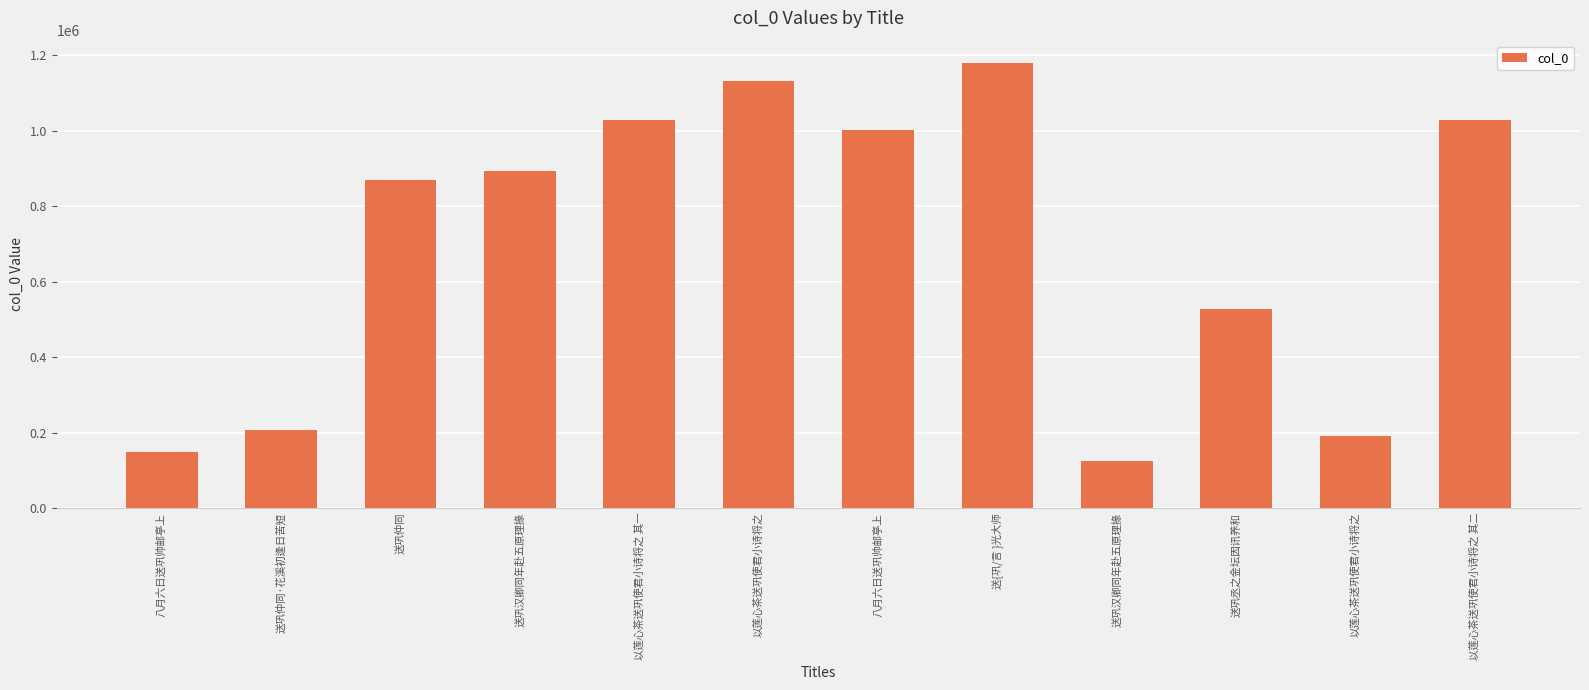

Does the chart contain stacked bars?

No